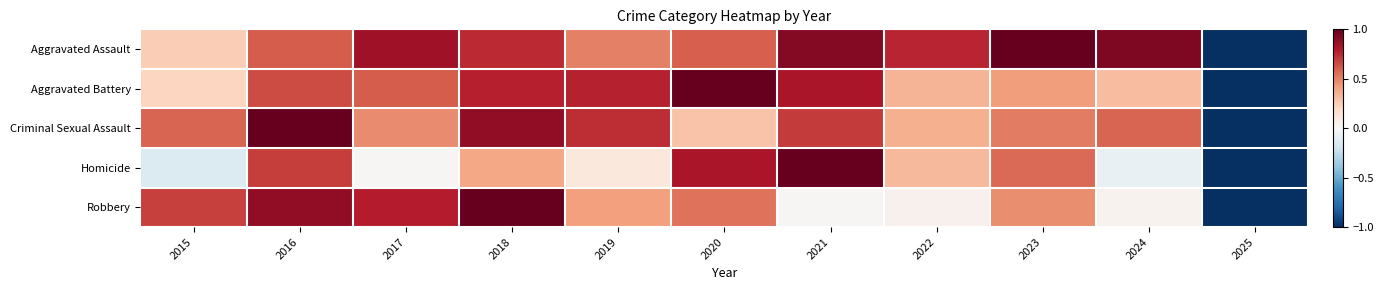

Count the number of categories in the chart.

11